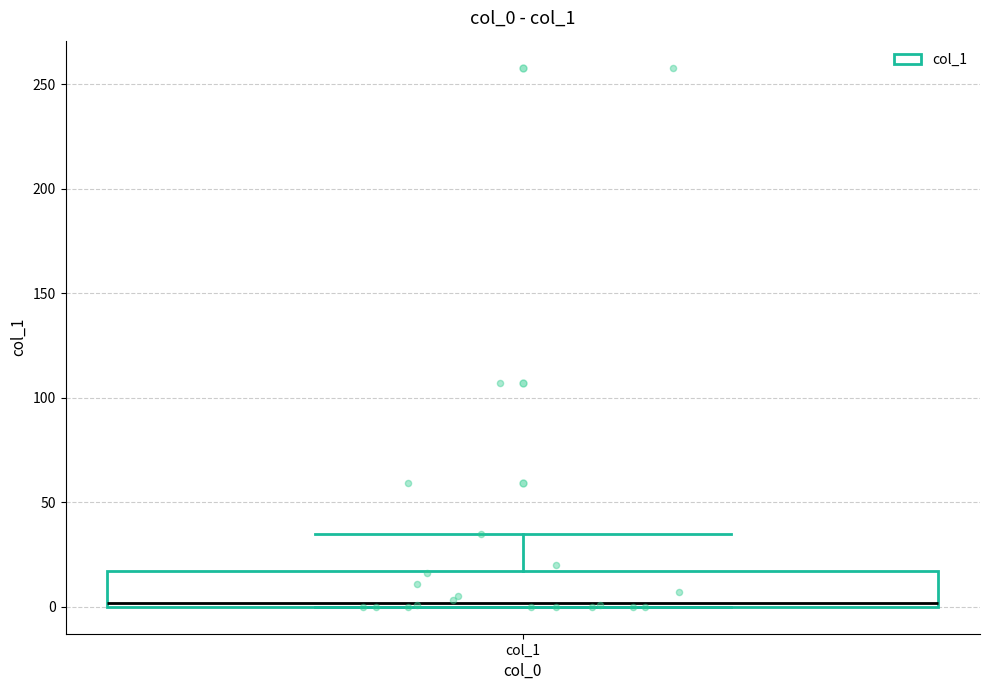

Read this box plot against the y-axis: the position of the median line, the range covered by the box, and the ends of both whiskers. The values are not printed on the chart, so give them approximately, as read against the axis.

median 0 (just above the box's lower edge), box 0 to 15, whiskers 0 to 35